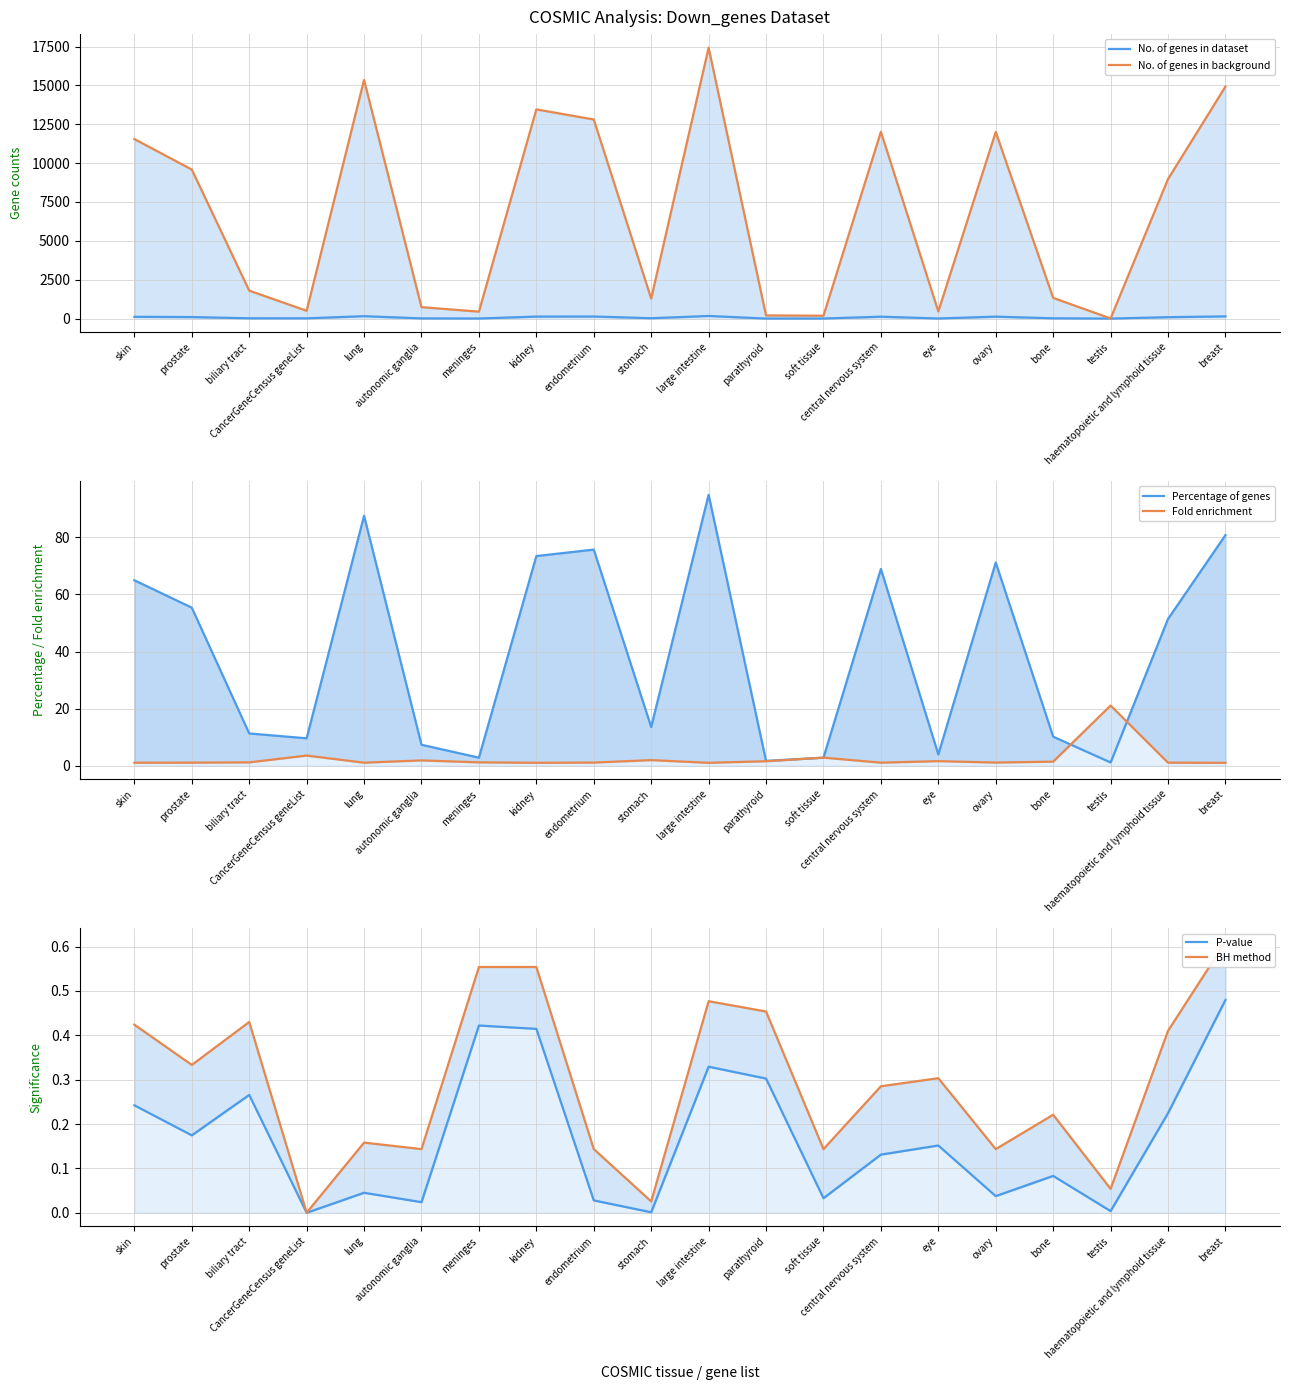

True or false: No. of genes in background and Percentage of genes intersect in this chart.

False